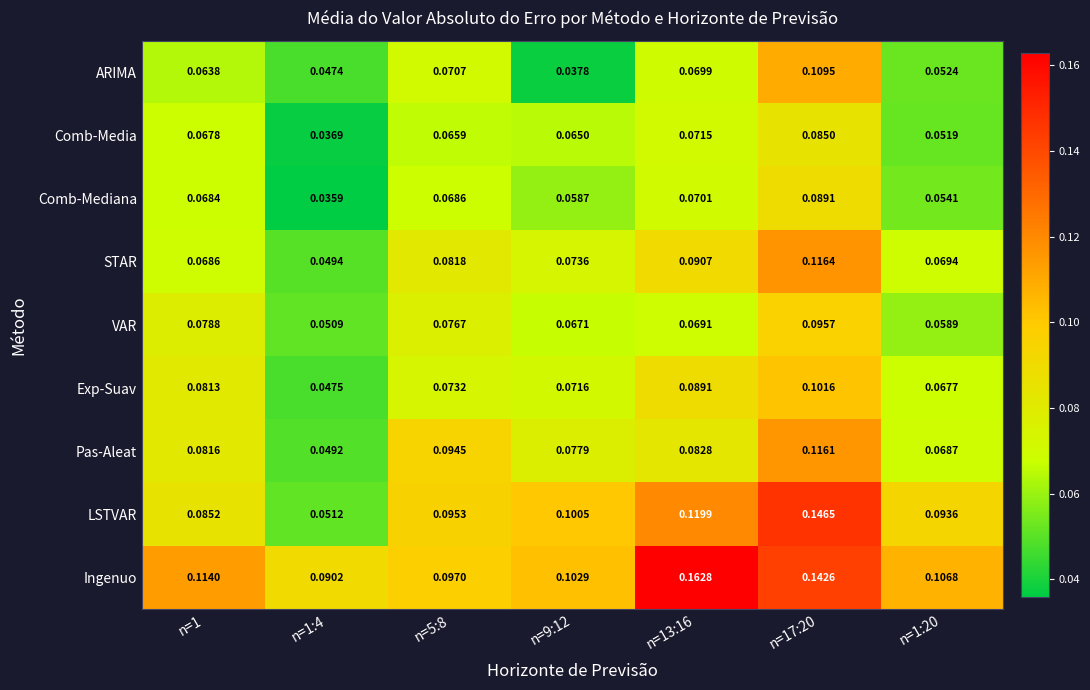

At n=9:12, list the series in order from smallest to largest.

ARIMA, Comb-Mediana, Comb-Media, VAR, Exp-Suav, STAR, Pas-Aleat, LSTVAR, Ingenuo